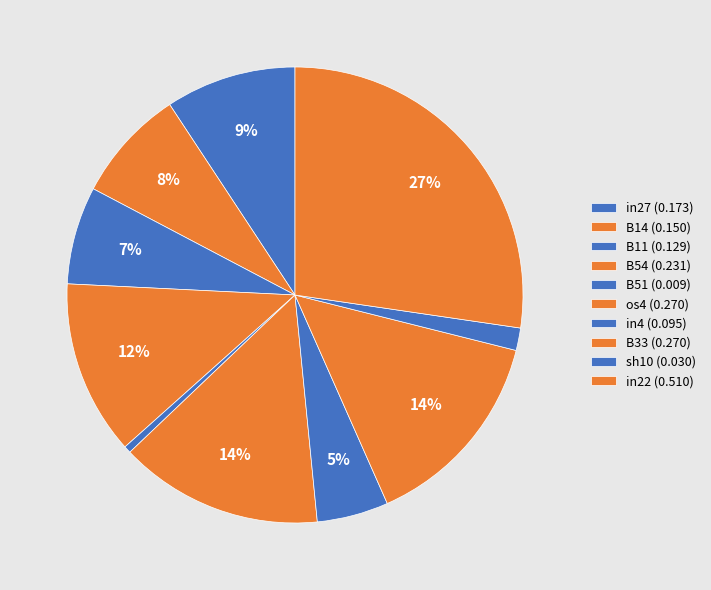

To the nearest percent, what portion does in22 represent?

27%